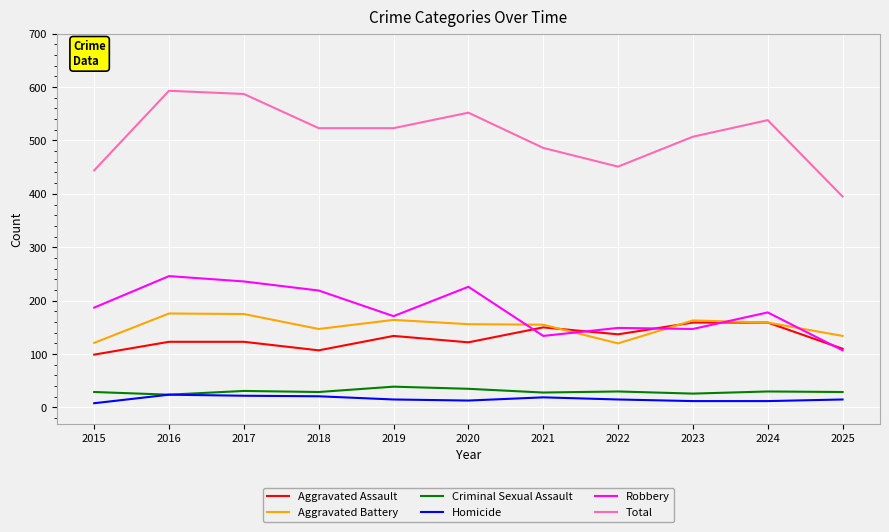

What is the average value of the Homicide series?

16